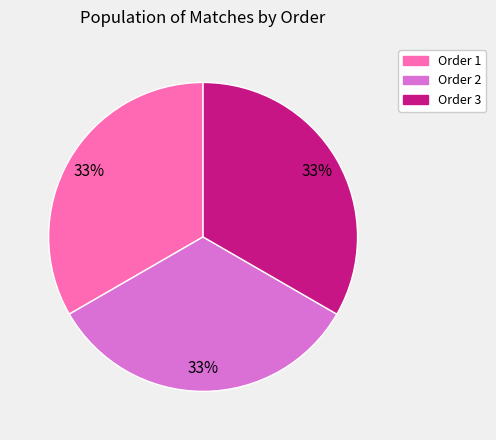

True or false: Order 2 accounts for 46% of the total.

False